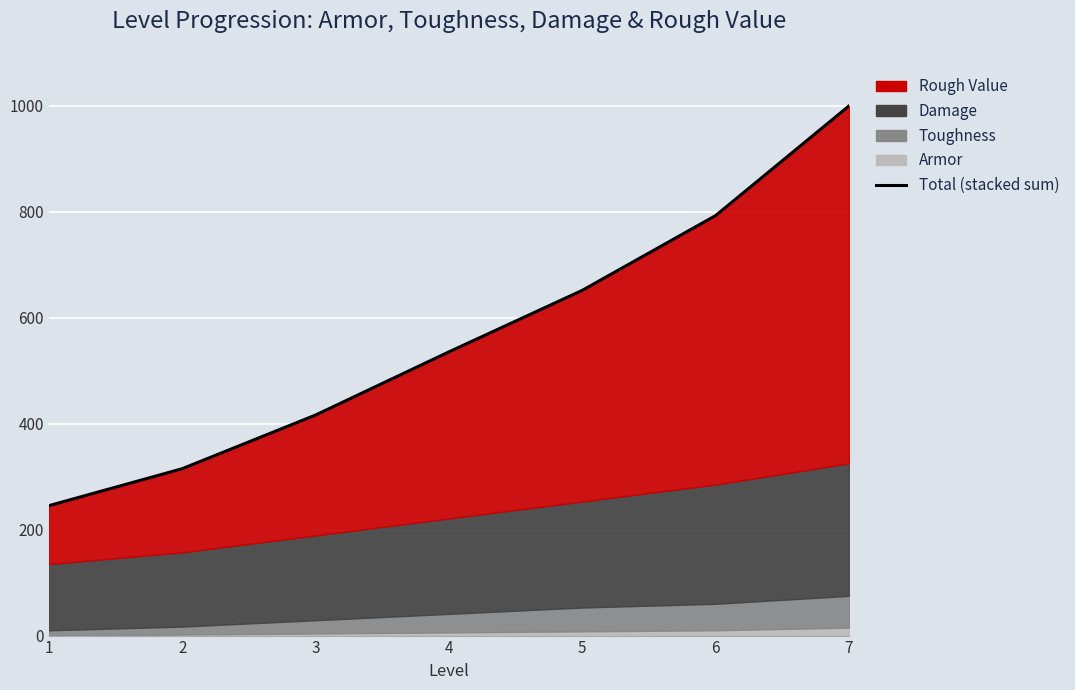

Between 6 and 1, which is larger?

6